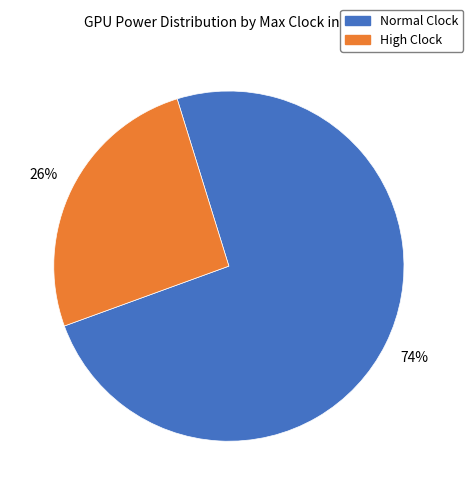

Which has a higher value, High Clock or Normal Clock?

Normal Clock